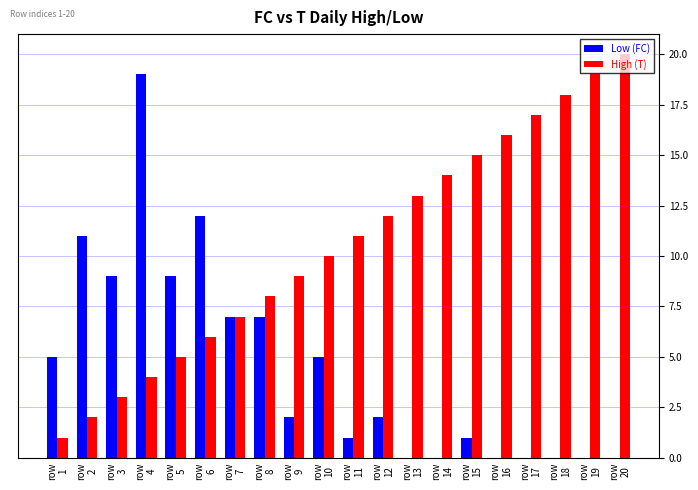

What is the sum of all Low (FC) values?

90